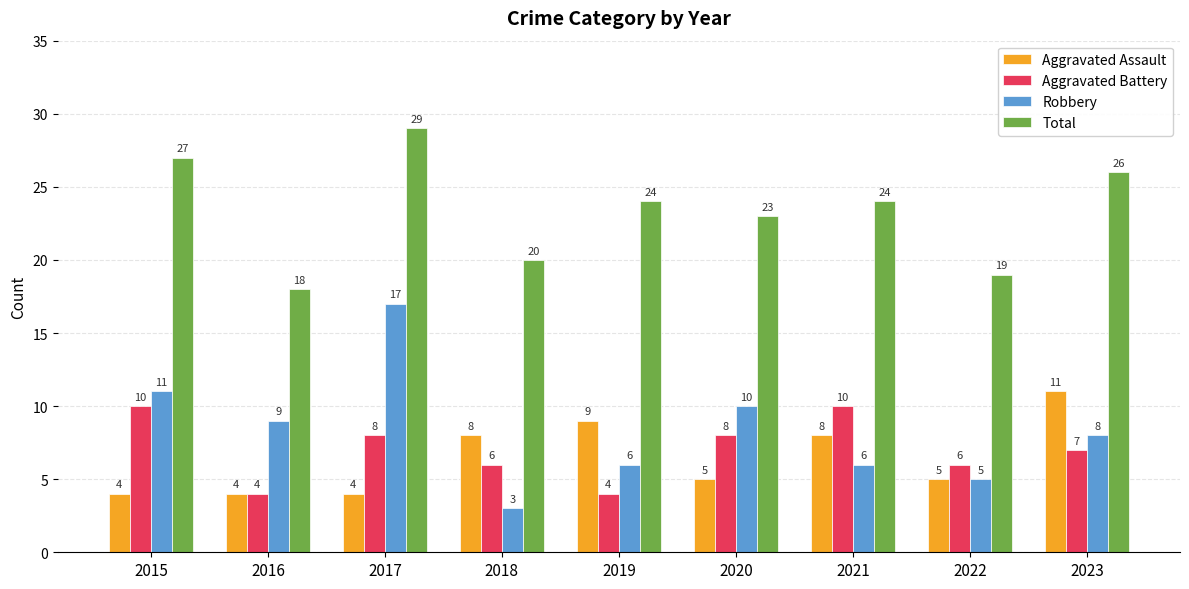

What are all the series names shown in the legend?

Aggravated Assault, Aggravated Battery, Robbery, Total